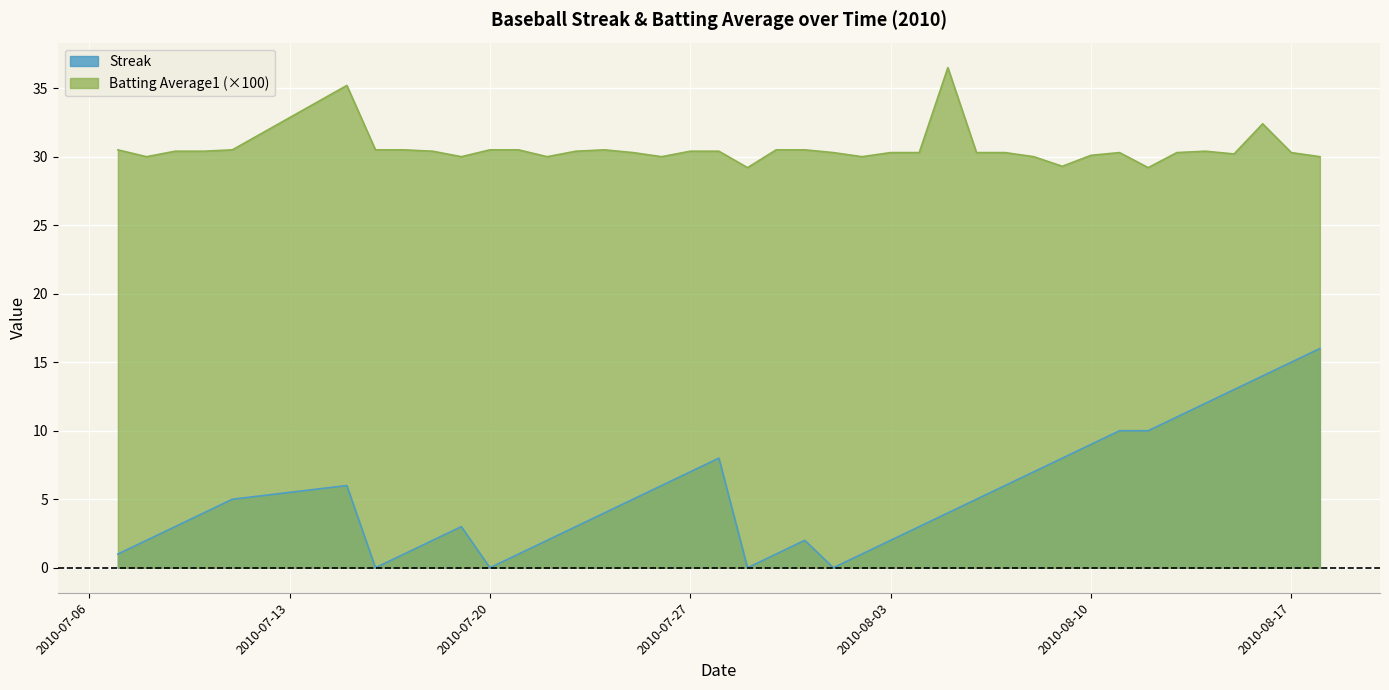

What is the total value across all series at 2010-07-20?

30.5